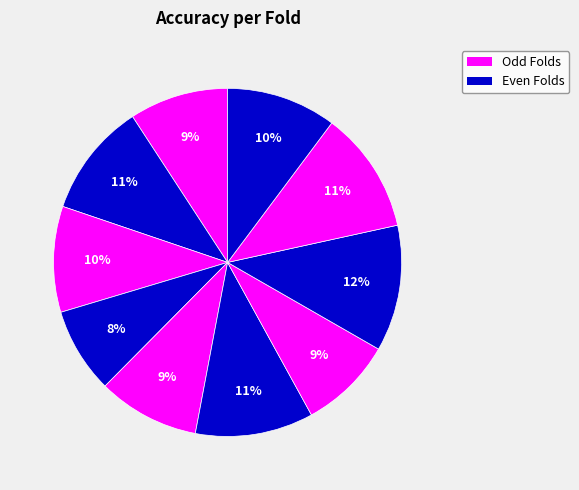

Does any single category account for the majority?

No